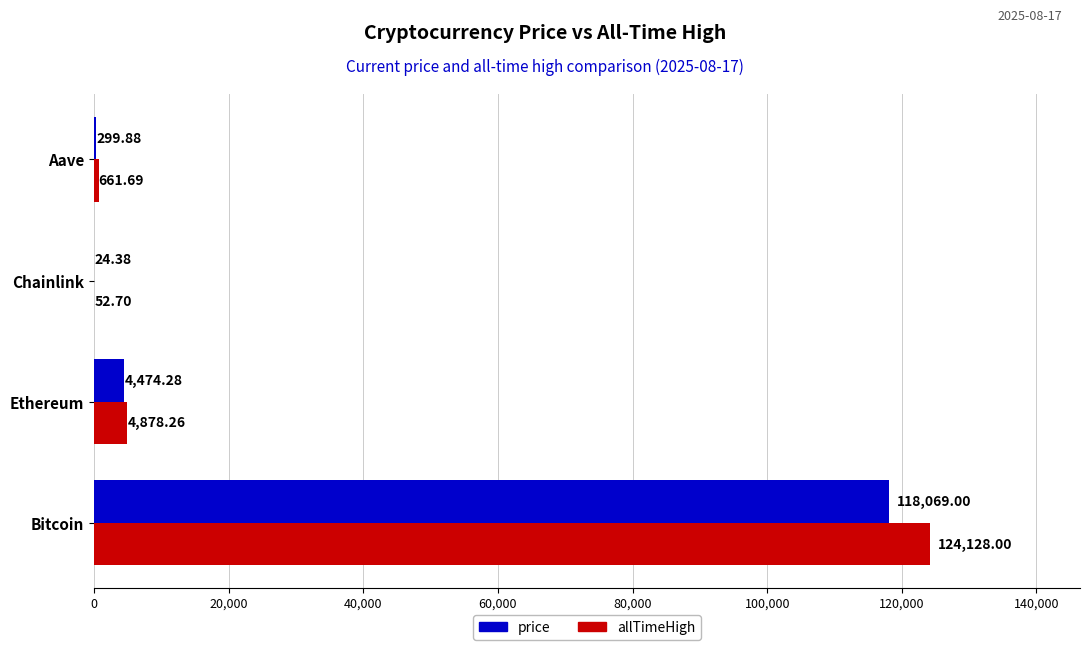

Which series has the largest range (max minus min)?

allTimeHigh